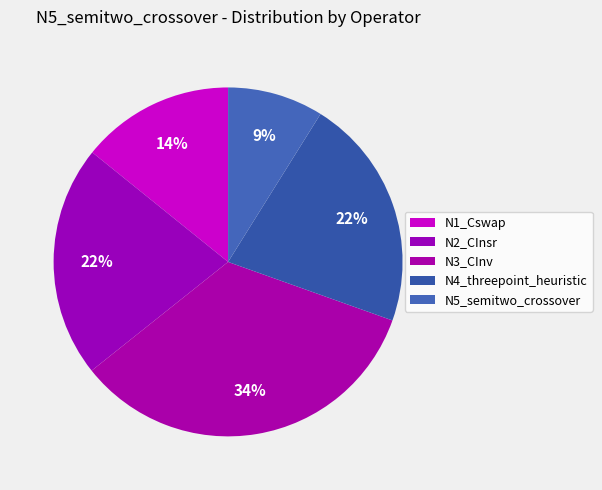

Which category has the biggest portion of the pie?

N3_CInv